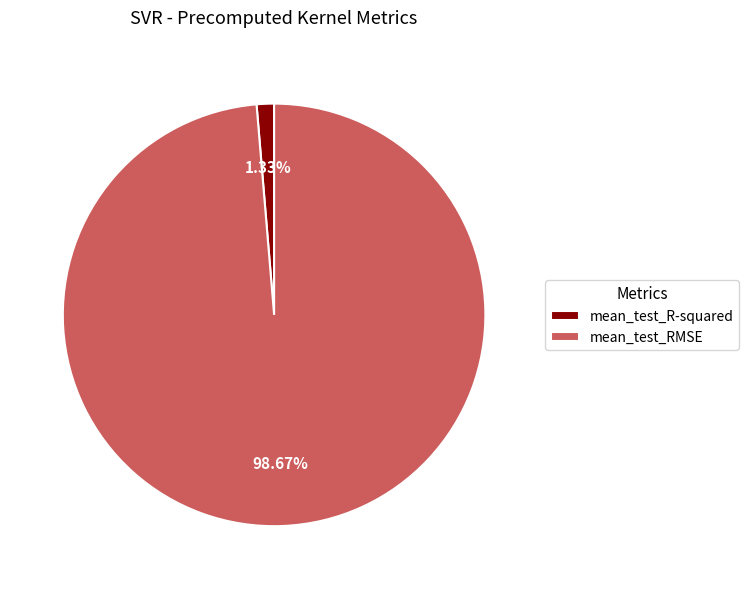

What percentage is the mean_test_RMSE slice, to the nearest percent?

99%